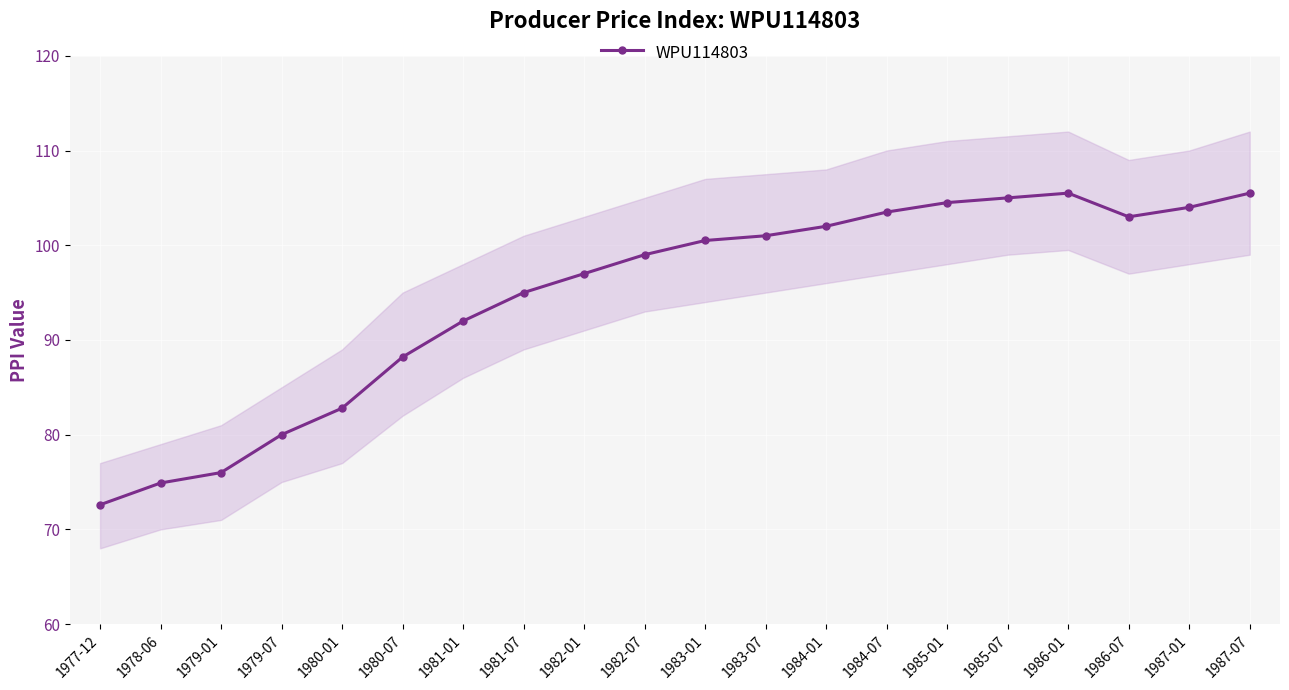

At which label is the value closest to 89?

1980-07